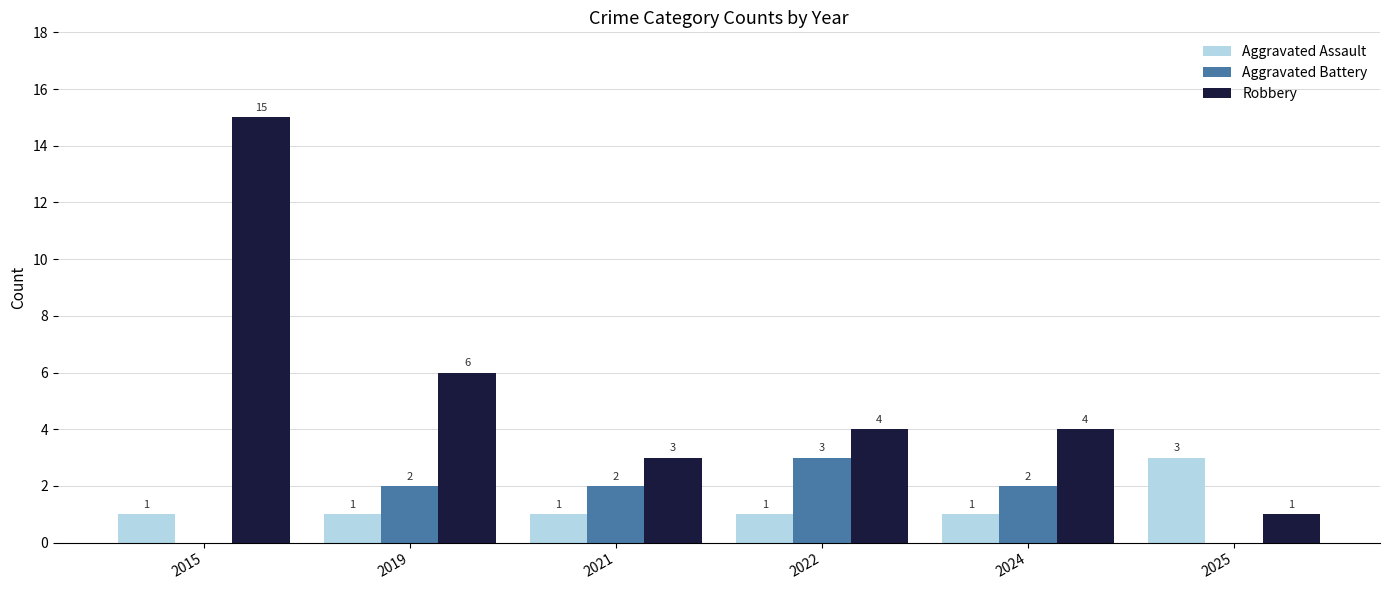

How many Aggravated Battery values are between 0 and 2?

5